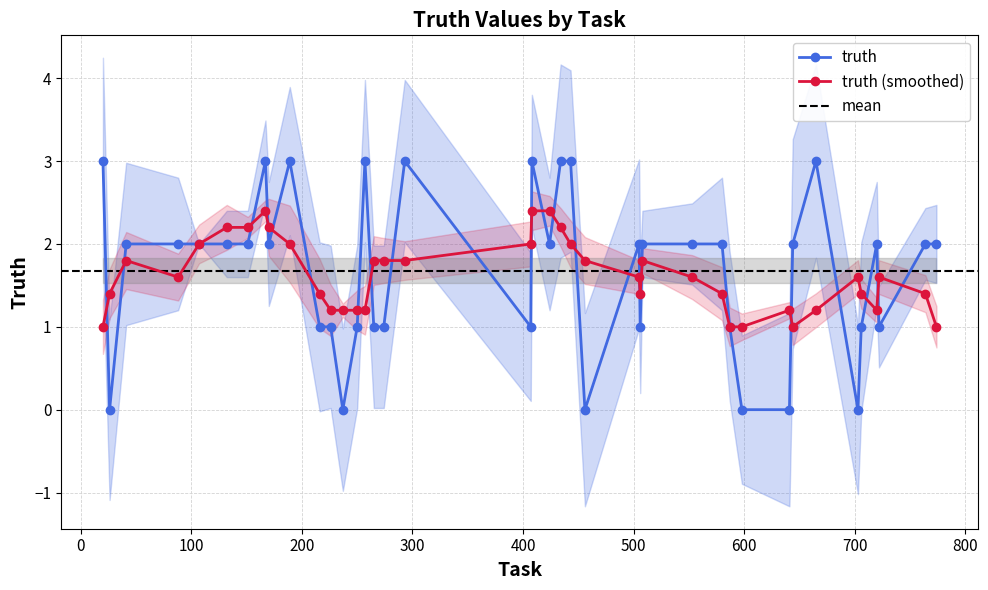

What is the average value?

2